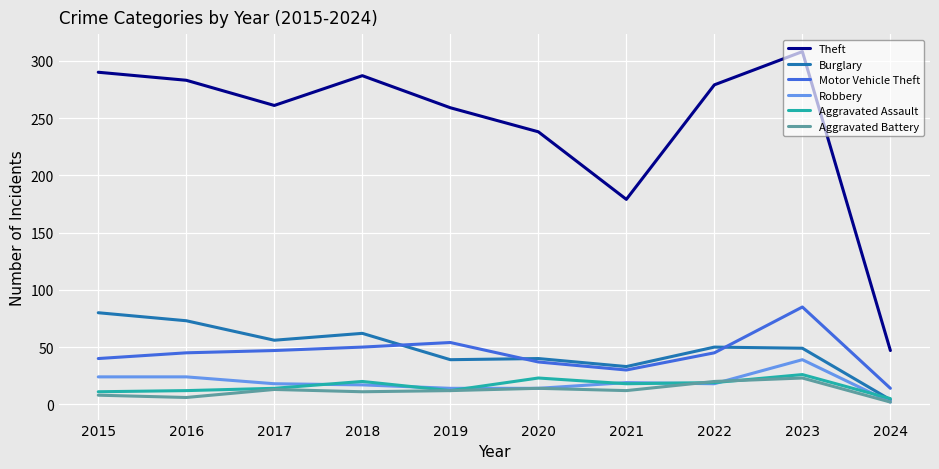

True or false: Theft has a value of 157 at 2022.

False